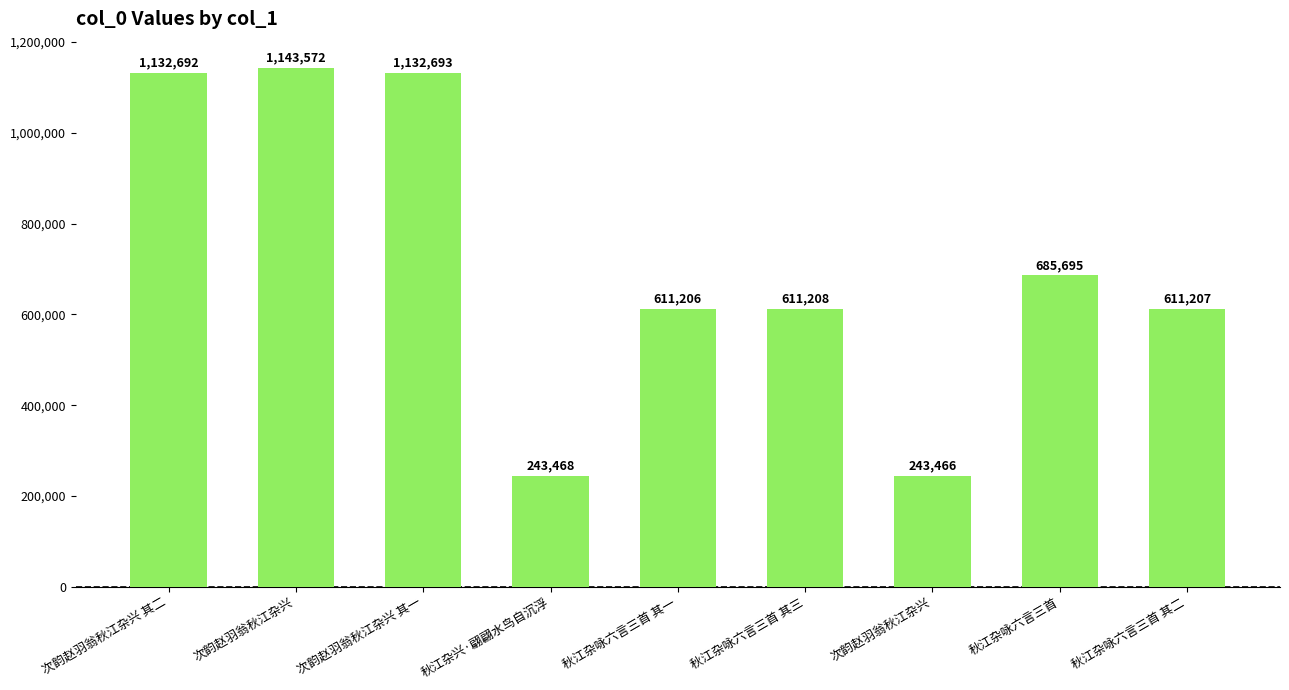

List the labels in order of value, smallest first.

次韵赵羽翁秋江杂兴, 秋江杂兴·翩翩水鸟自沉浮, 秋江杂咏六言三首 其一, 秋江杂咏六言三首 其二, 秋江杂咏六言三首 其三, 秋江杂咏六言三首, 次韵赵羽翁秋江杂兴 其二, 次韵赵羽翁秋江杂兴 其一, 次韵赵羽翁秋江杂兴